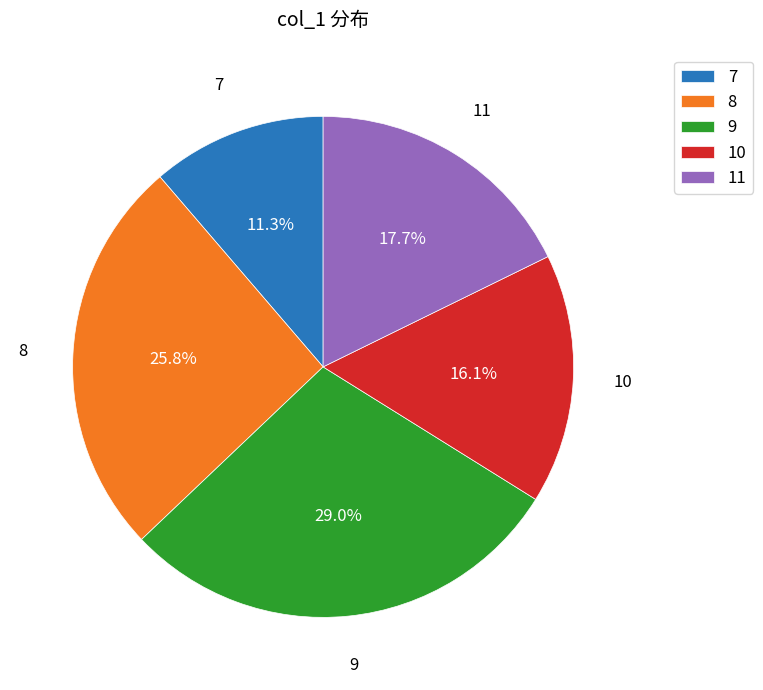

What is the ratio of the value at 7 to the value at 10?

0.7